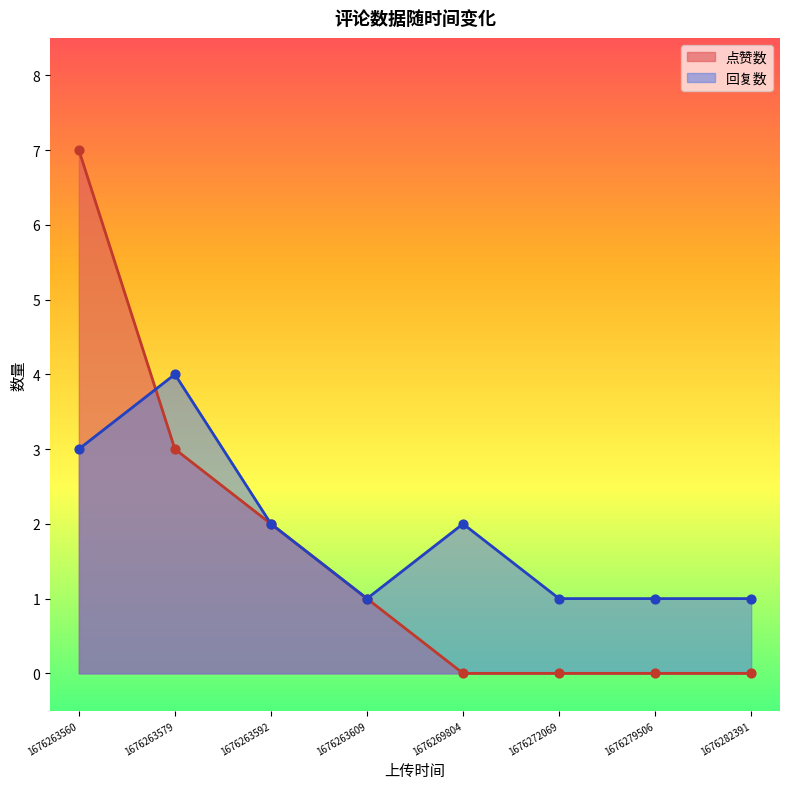

Which series has the largest total across all categories?

回复数